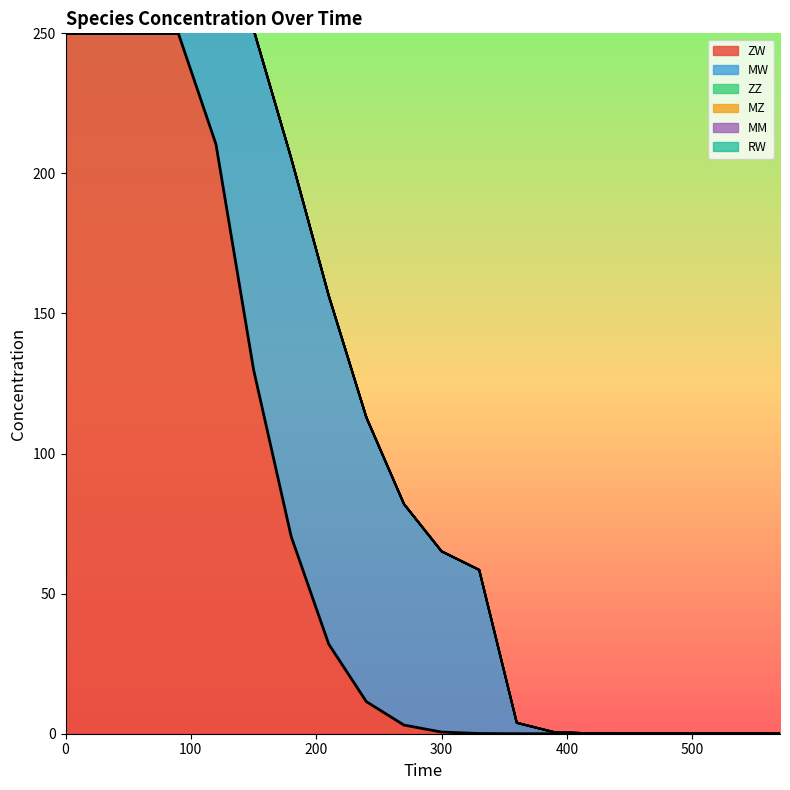

Does the chart display data point markers on the line(s)?

No